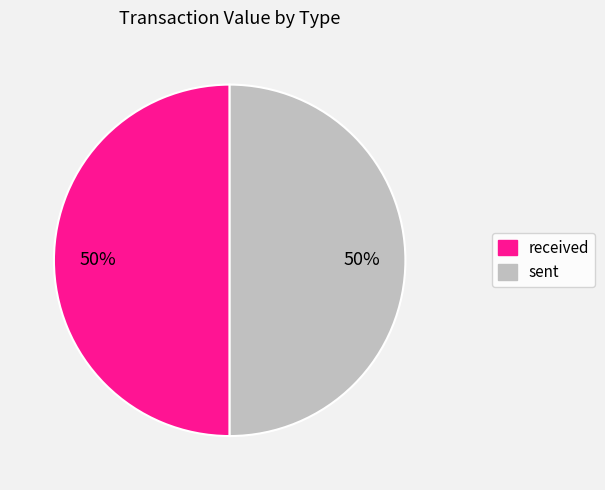

To the nearest percent, what is the combined percentage of received and sent?

100%